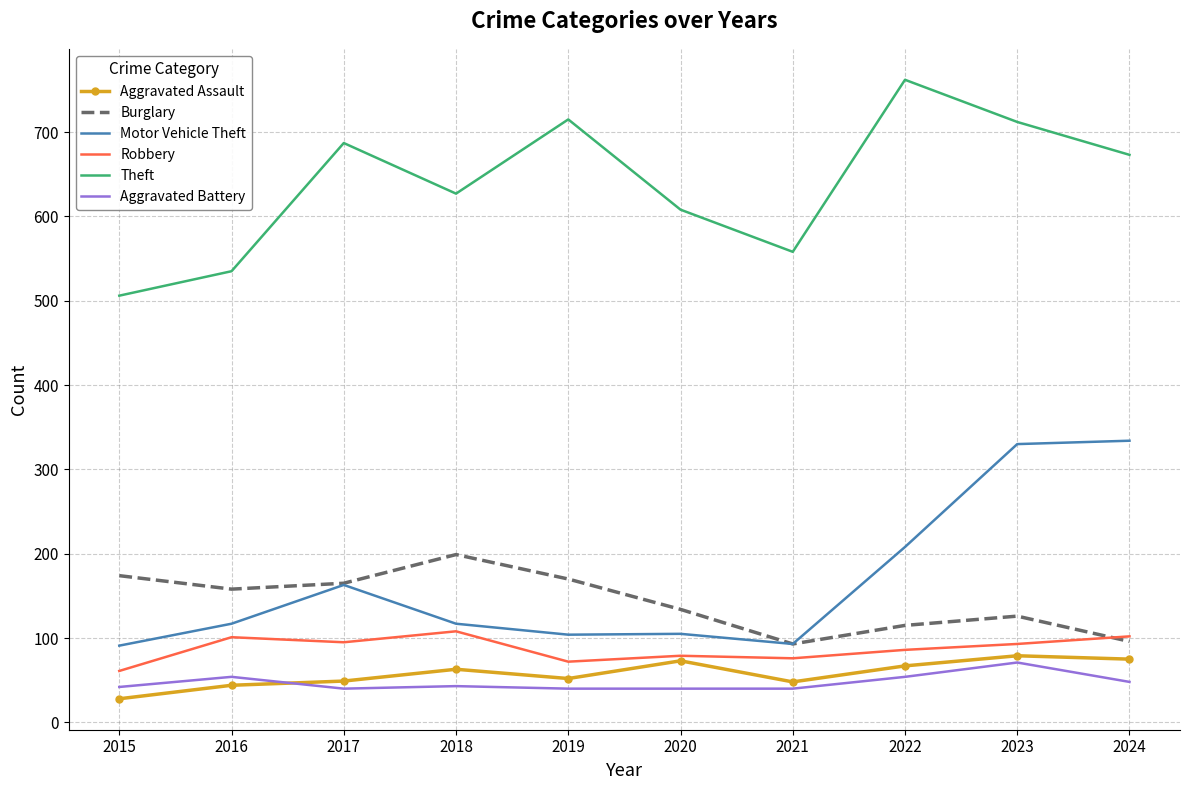

The value of Aggravated Assault at 2024 is 75. True or false?

True